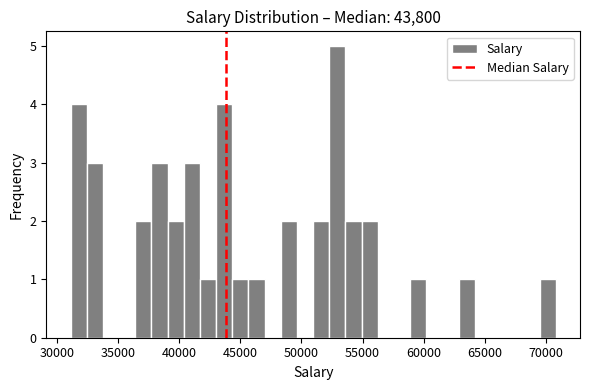

Around what value on the x-axis is the tallest bar? Give the approximate position of its centre, as read against the axis.

53000